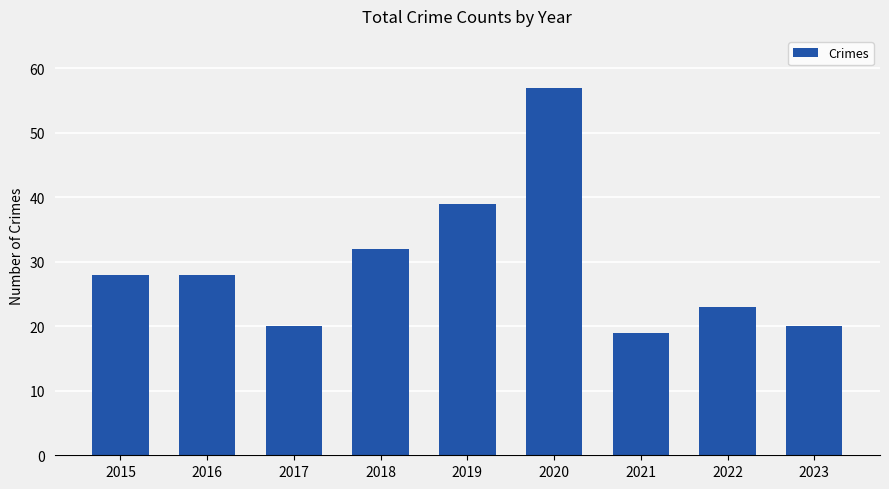

Which has a higher value, 2022 or 2021?

2022